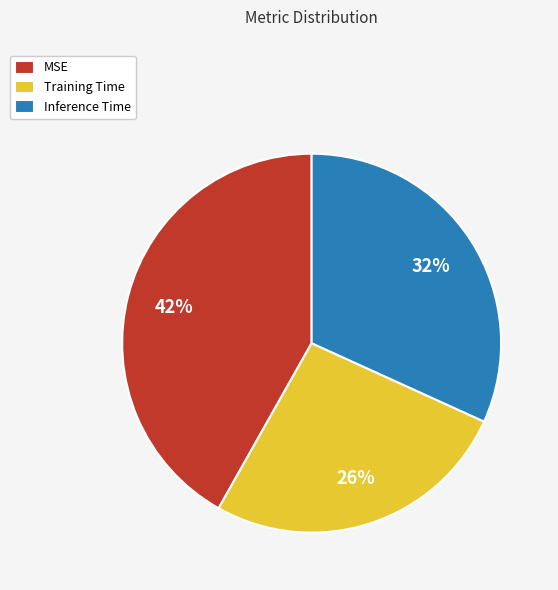

To the nearest percent, what is the combined percentage of MSE and Inference Time?

74%